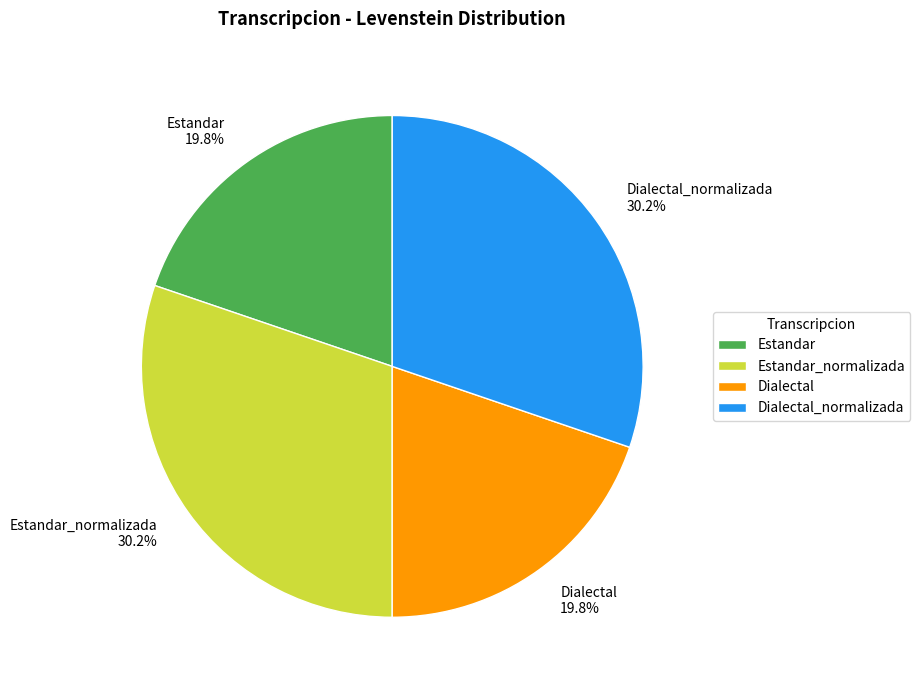

How much of the chart is everything except Estandar?

80.2%